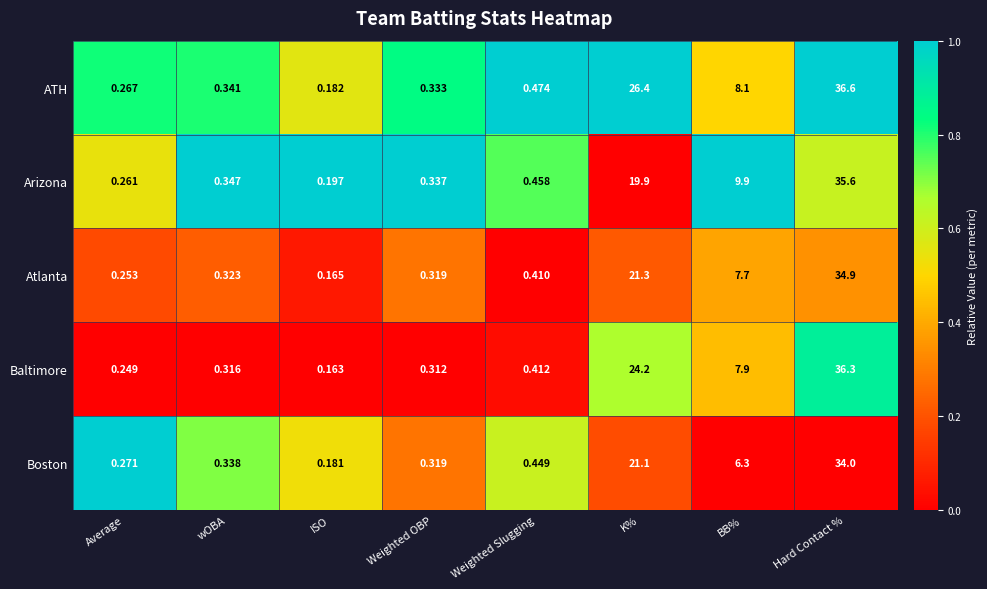

Which category has the lowest value across all series?

ISO